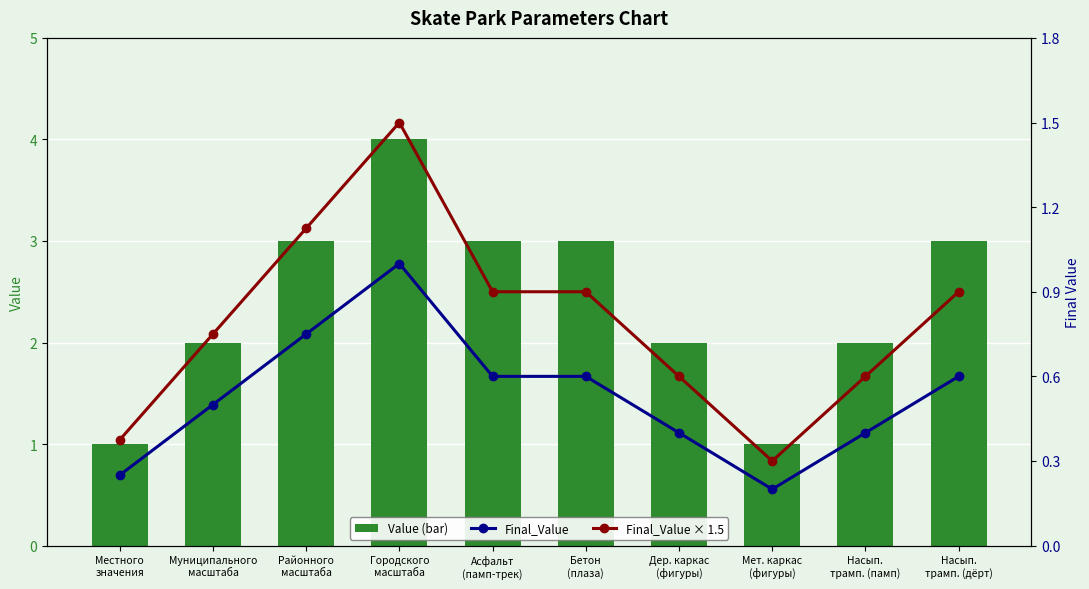

How many Final_Value values are between 0 and 1?

10